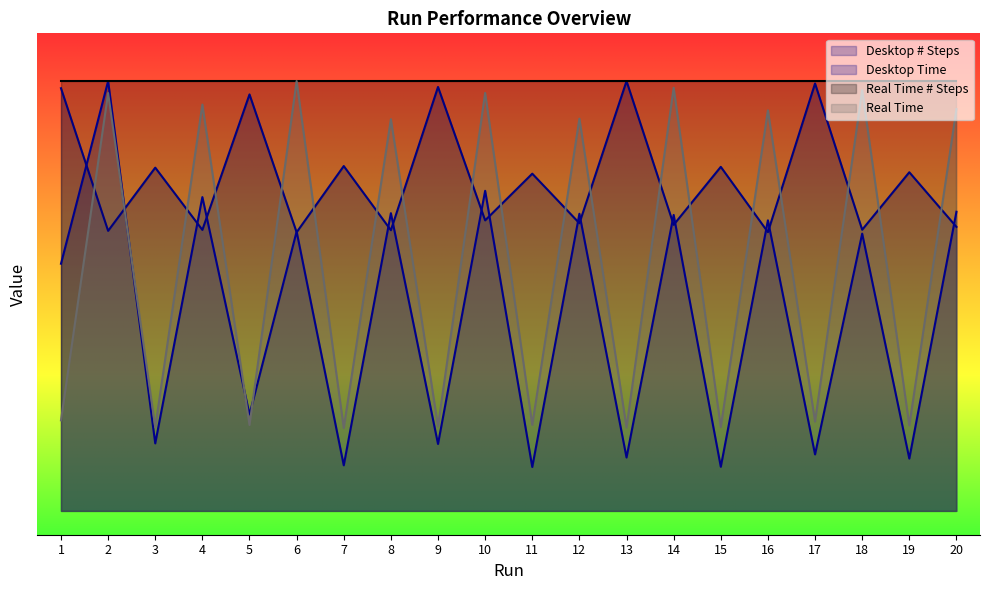

Is it true that Desktop # Steps equals 7.2 at 15?

True